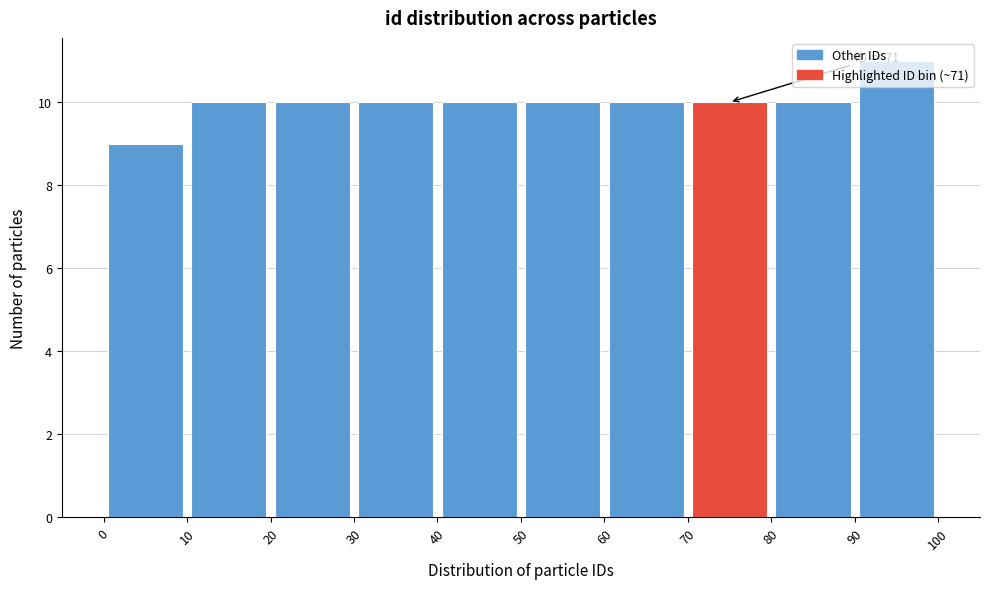

Which range on the x-axis has the tallest bar?

90 to 100